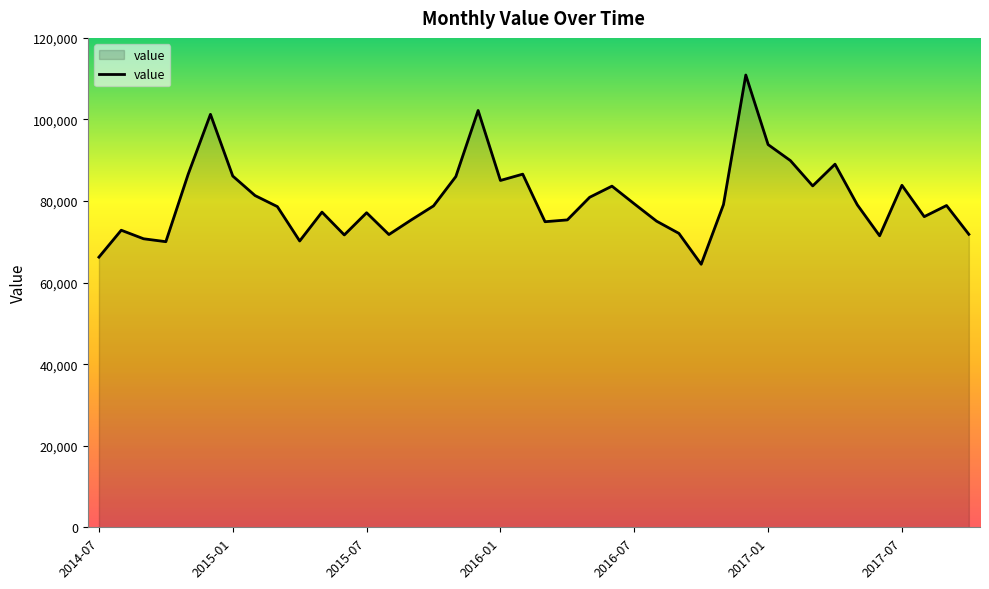

How many interior local valleys (lower than both neighbors) does the data have?

10